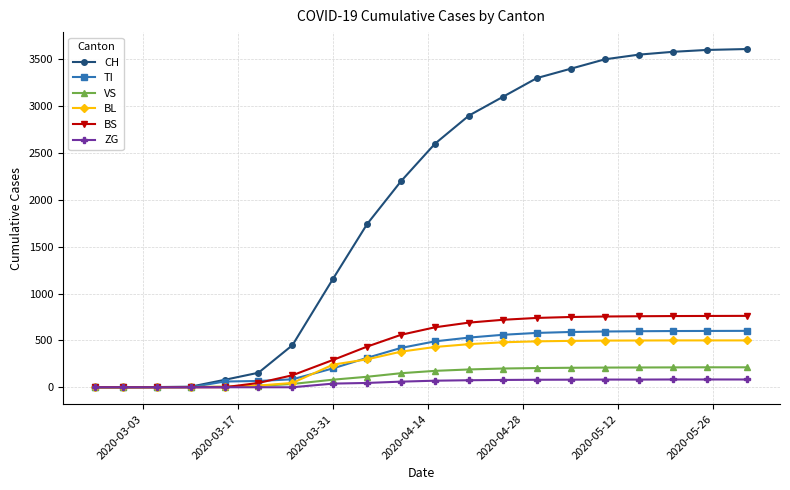

What is the greatest value displayed?

3610